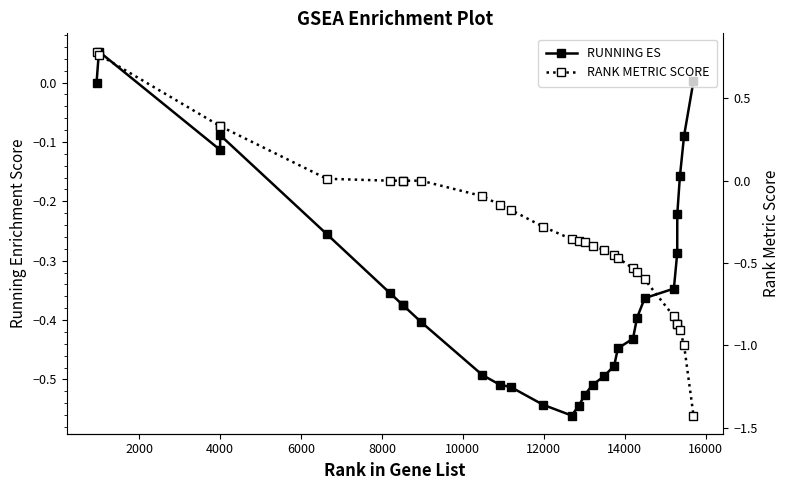

Does the chart have visible grid lines?

No